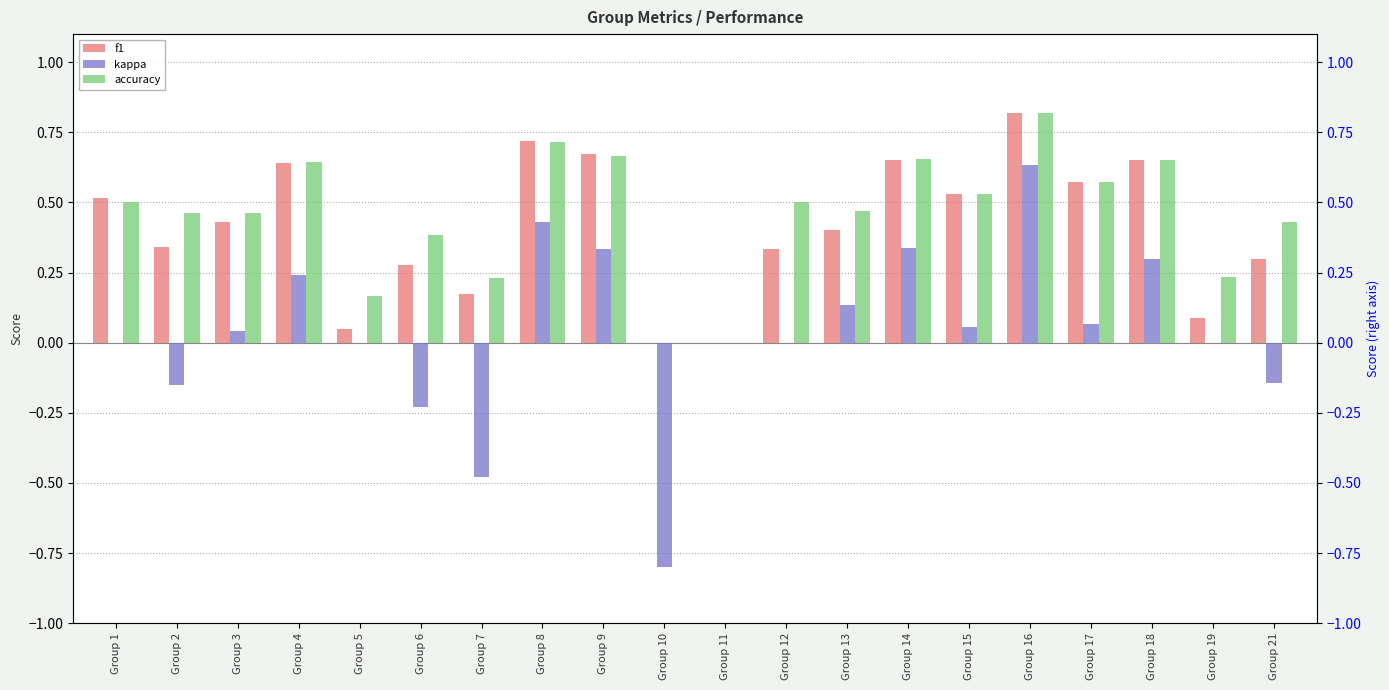

Does the chart contain stacked bars?

No